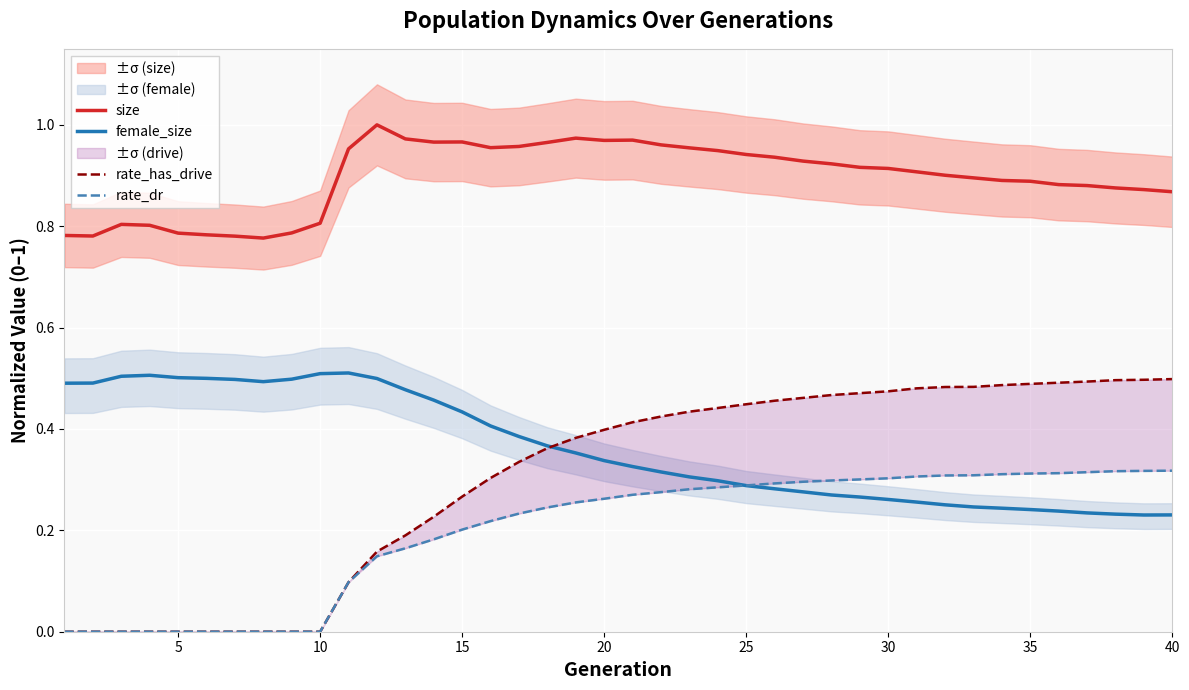

True or false: size and female_size cross at least once.

False